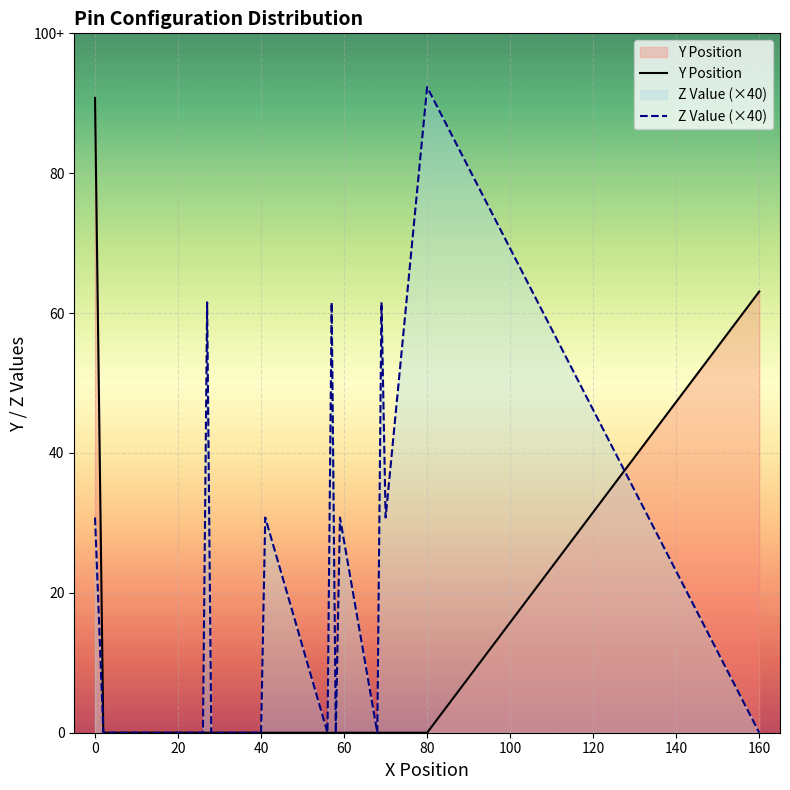

Is the value of Z Value (×40) at −20 greater than the value of Y Position at 13?

Yes